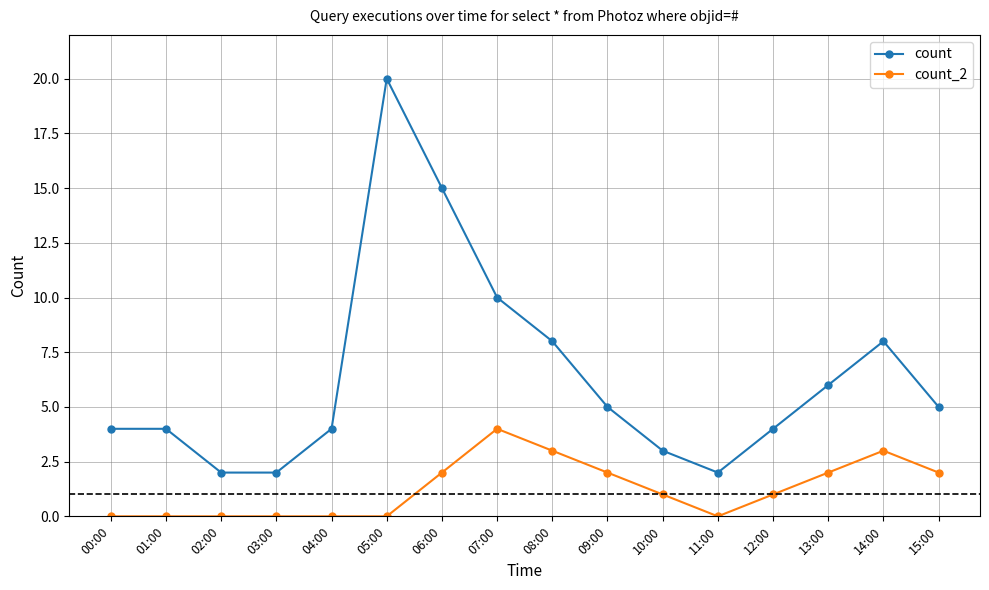

Which series has the widest spread of values?

count